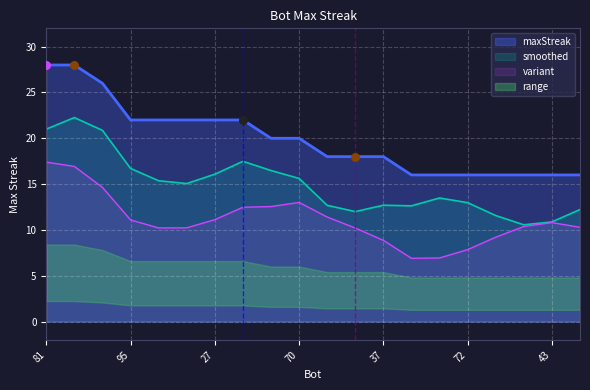

Approximately how many times larger is the value at 38 compared to 27?

1.0